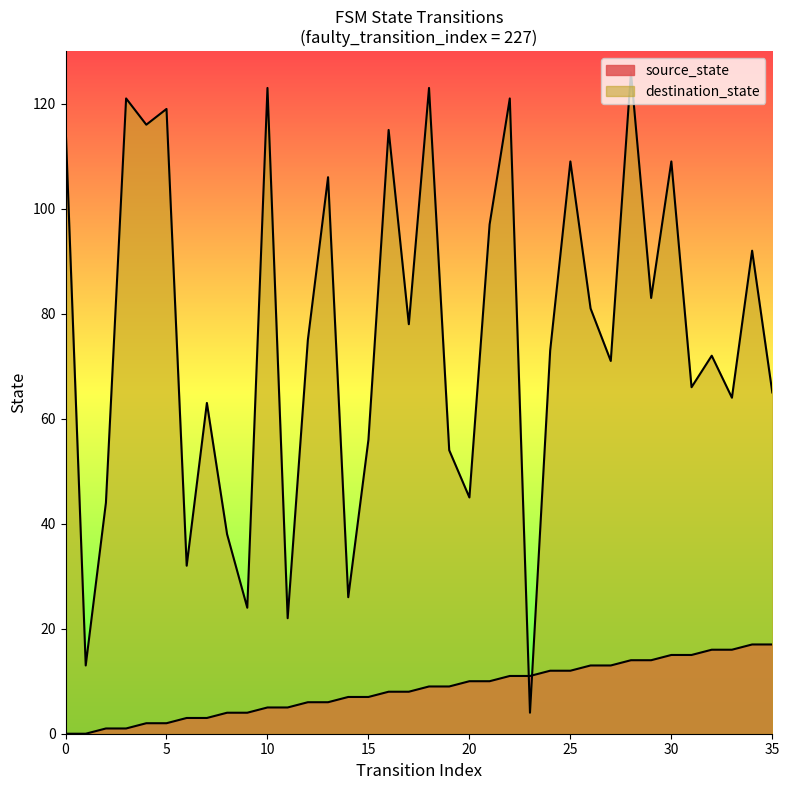

At 8, list the series in order from smallest to largest.

source_state, destination_state